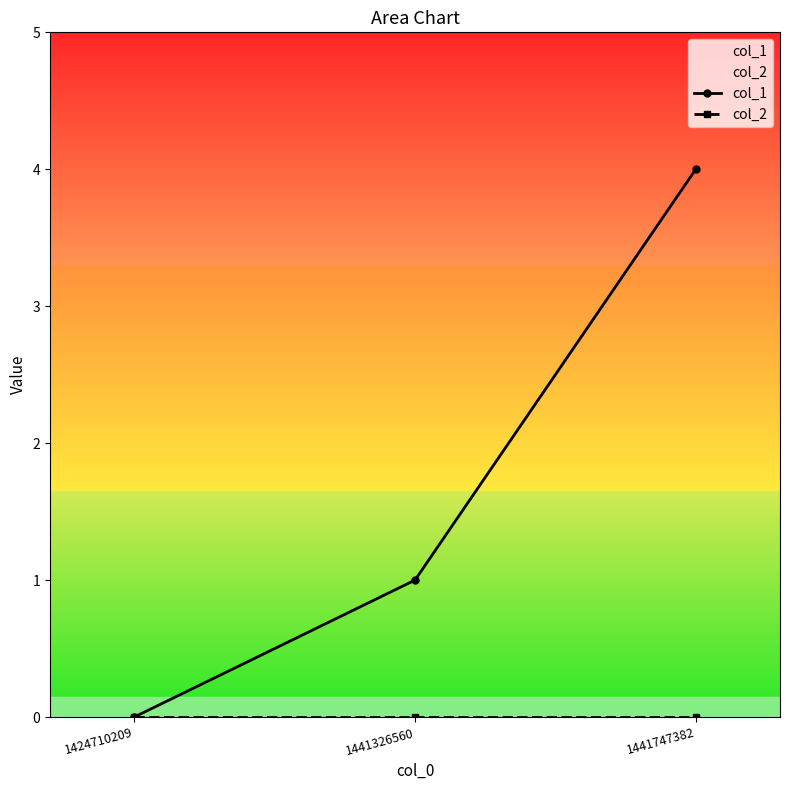

Which series has the largest total across all categories?

col_1